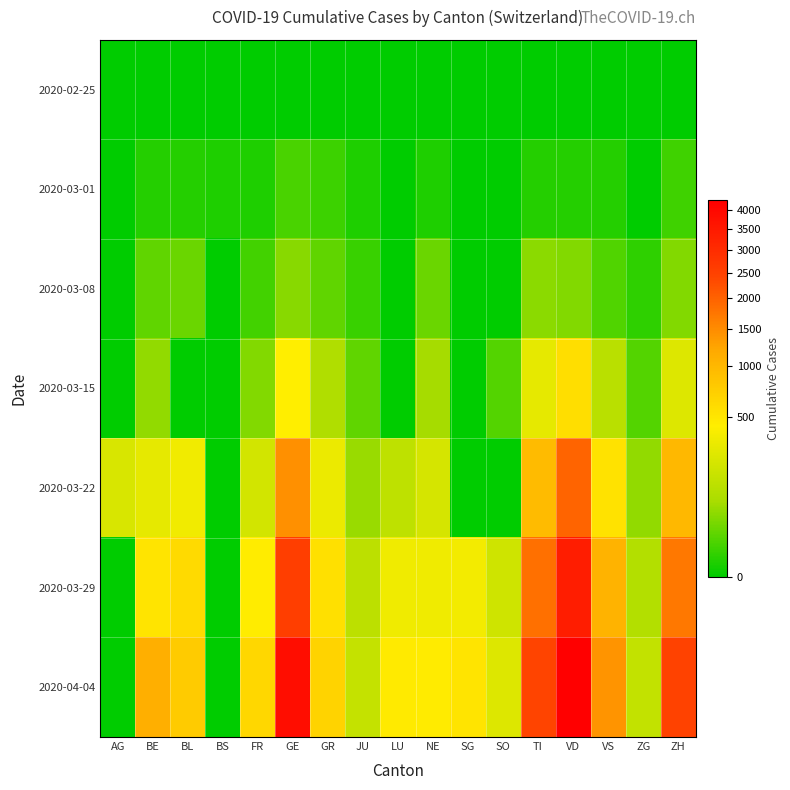

Reading left to right, transcribe all the data shown in this chart.

2020-02-25: AG=0	BE=0	BL=0	BS=0	FR=0	GE=0	GR=0	JU=0	LU=0	NE=0	SG=0	SO=0	TI=0	VD=0	VS=0	ZG=0	ZH=0
2020-03-01: AG=0	BE=2	BL=2	BS=1	FR=1	GE=10	GR=6	JU=1	LU=0	NE=1	SG=0	SO=0	TI=2	VD=2	VS=2	ZG=0	ZH=7
2020-03-08: AG=0	BE=19	BL=24	BS=0	FR=8	GE=45	GR=19	JU=5	LU=0	NE=24	SG=0	SO=0	TI=49	VD=40	VS=12	ZG=3	ZH=40
2020-03-15: AG=0	BE=54	BL=0	BS=0	FR=40	GE=435	GR=93	JU=19	LU=0	NE=74	SG=0	SO=13	TI=293	VD=566	VS=115	ZG=13	ZH=250
2020-03-22: AG=232	BE=289	BL=356	BS=0	FR=202	GE=1454	GR=327	JU=61	LU=131	NE=216	SG=0	SO=0	TI=945	VD=1975	VS=535	ZG=53	ZH=984
2020-03-29: AG=0	BE=511	BL=605	BS=0	FR=442	GE=2548	GR=542	JU=127	LU=339	NE=346	SG=365	SO=190	TI=1837	VD=3393	VS=1055	ZG=101	ZH=1733
2020-04-04: AG=0	BE=1106	BL=767	BS=0	FR=638	GE=3817	GR=680	JU=154	LU=469	NE=452	SG=504	SO=250	TI=2442	VD=4257	VS=1418	ZG=146	ZH=2461